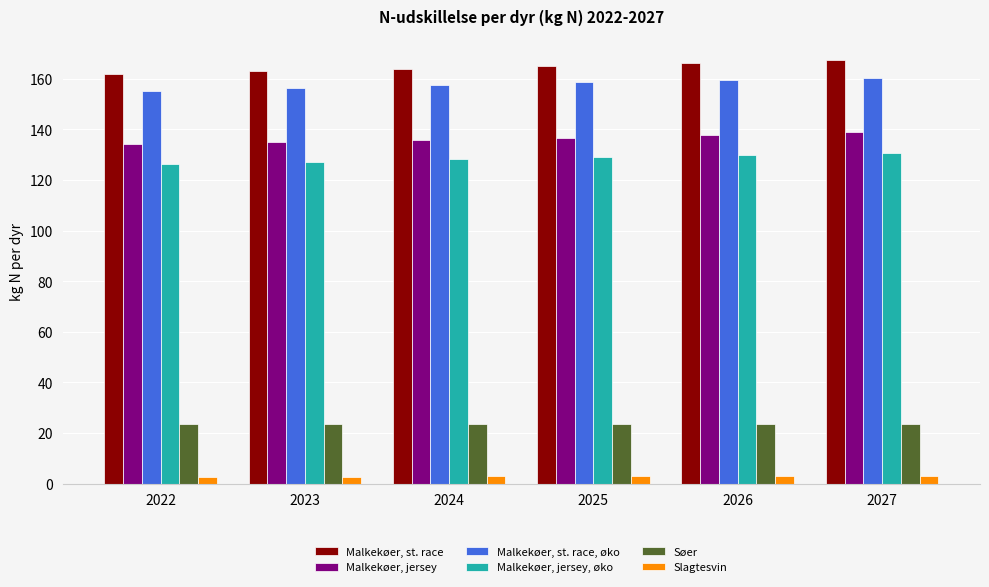

Which series has the widest spread of values?

Malkekøer, st. race